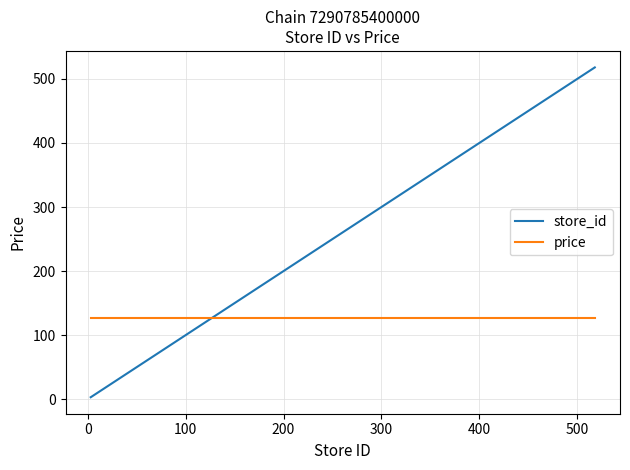

What is the maximum value shown in the chart?

518